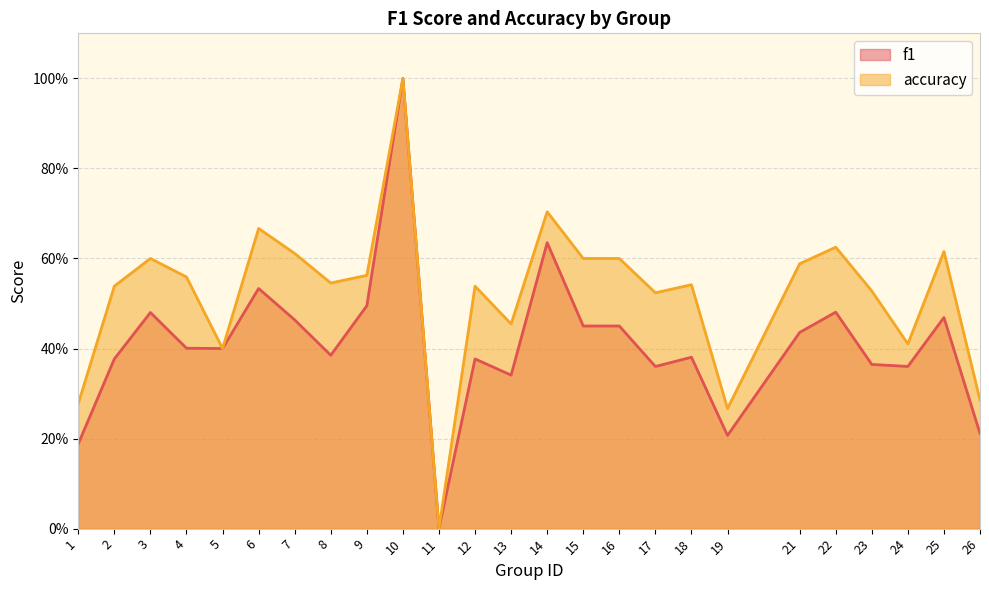

What are all the series names shown in the legend?

f1, accuracy